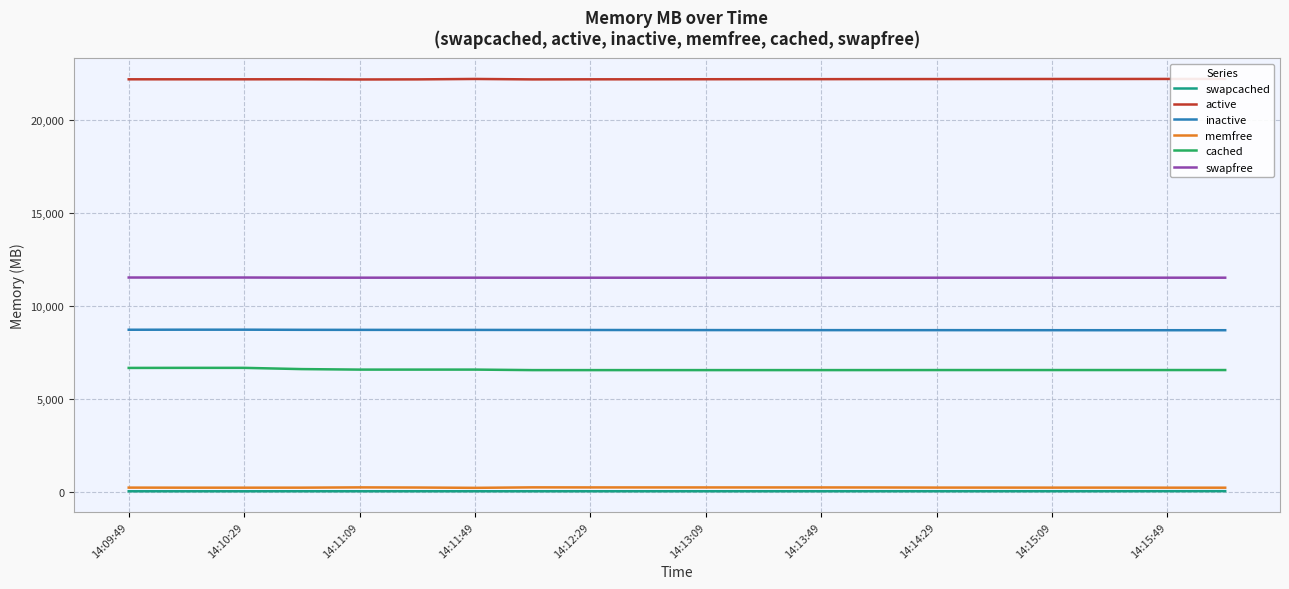

True or false: cached and swapcached cross at least once.

False